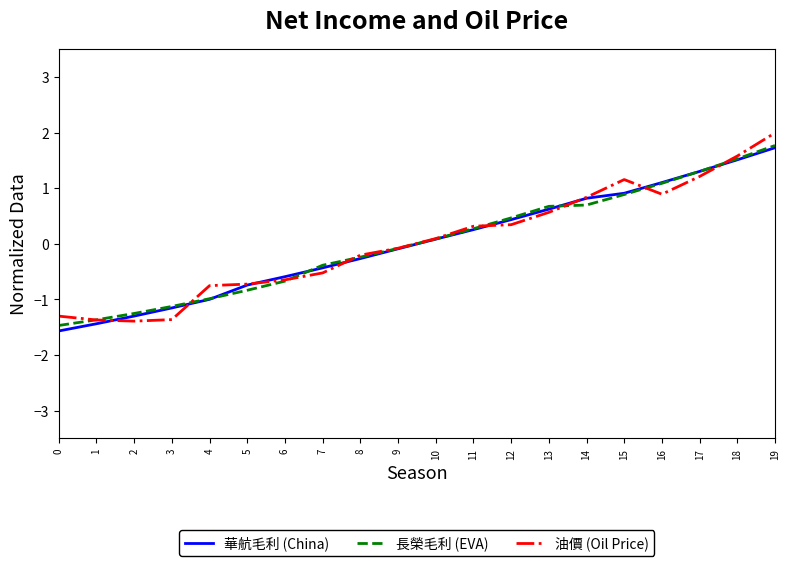

What is the total value across all series at 6?

-1.9